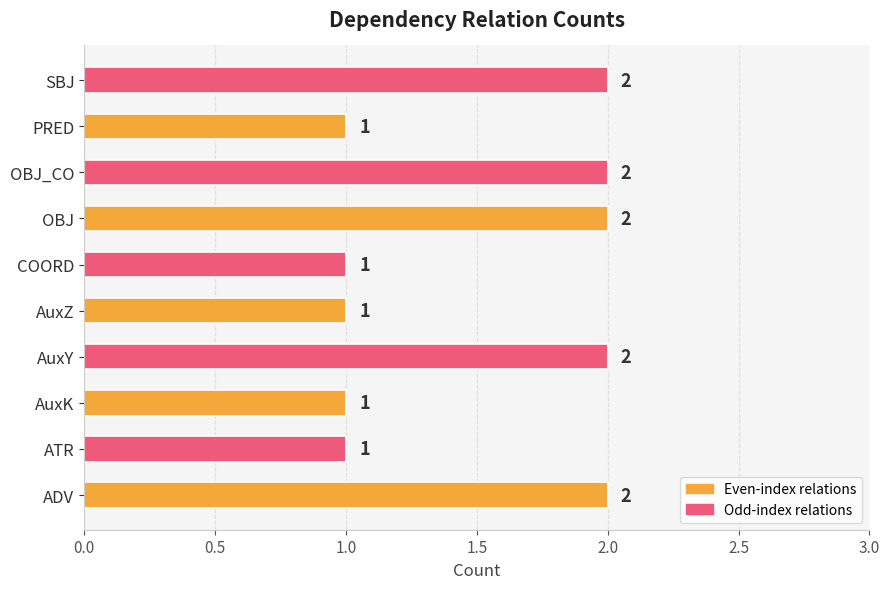

The chart shows a value of 1 at AuxZ. True or false?

True